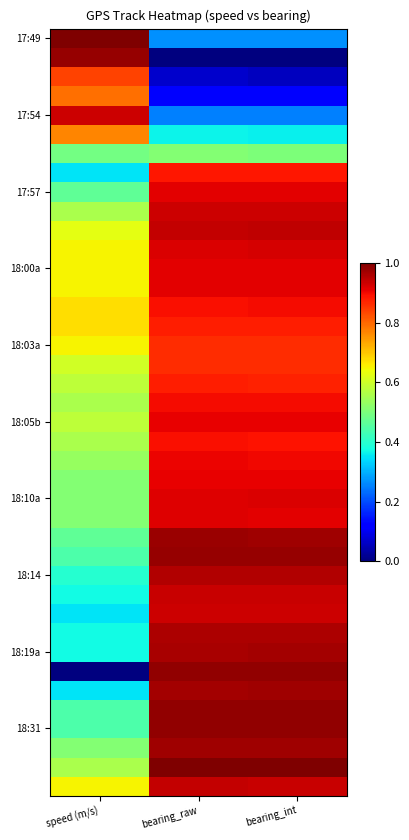

At which category is the sum across all series the highest?

bearing_raw